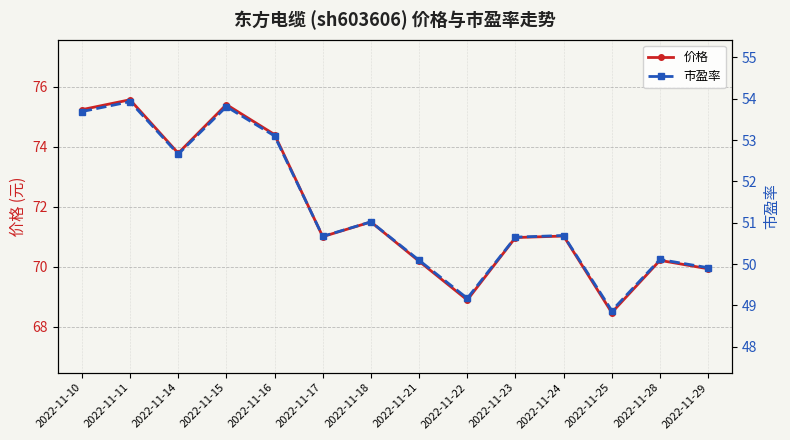

At how many categories does at least one series exceed 50?

14